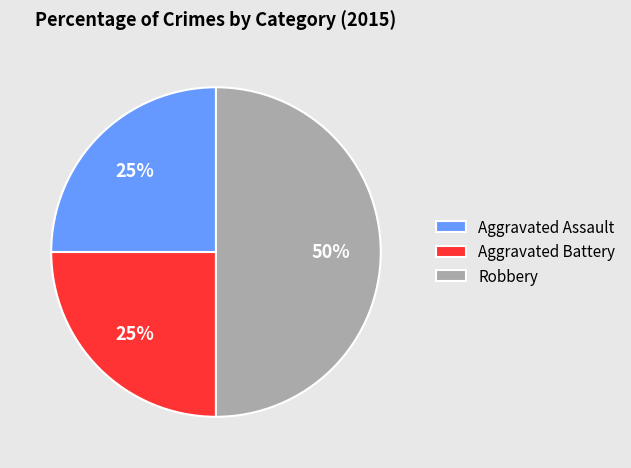

Does Aggravated Battery represent more than half of the total?

No